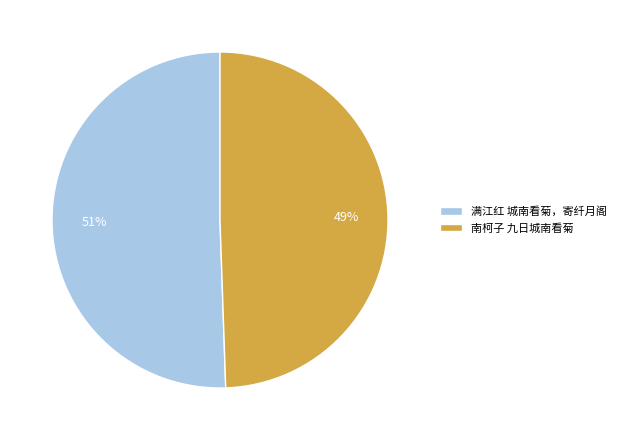

Combined, do 满江红 城南看菊，寄纤月阁 and 南柯子 九日城南看菊 account for over 50%?

Yes